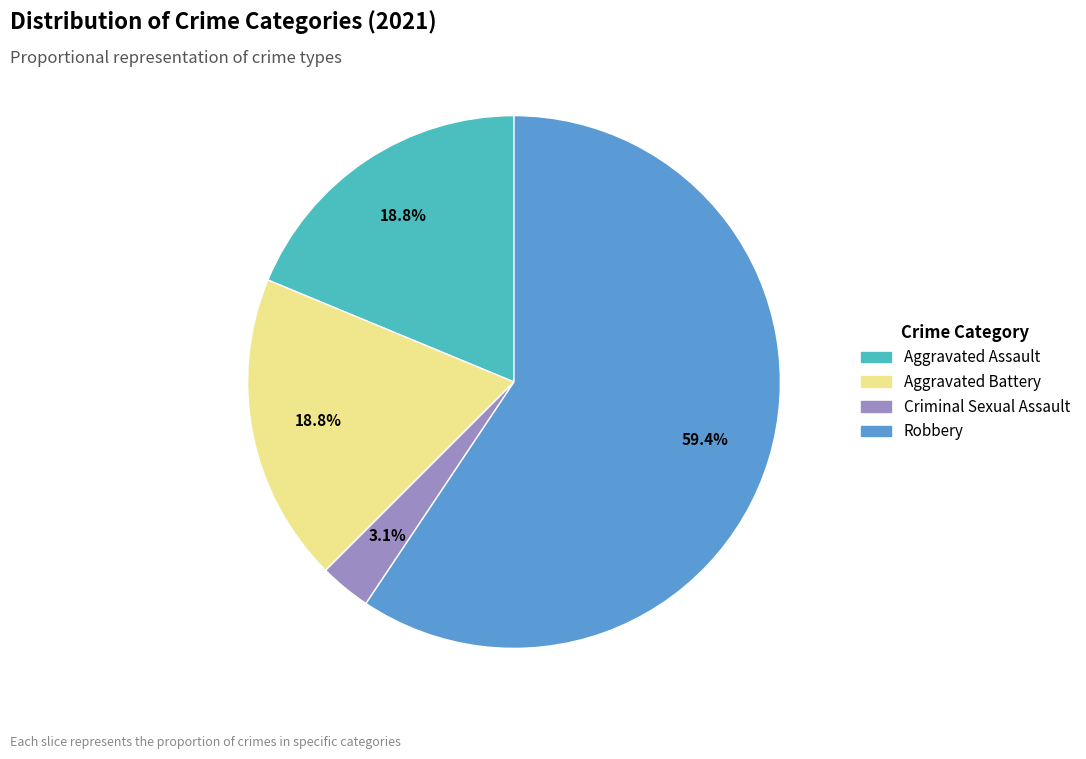

Is there a majority slice in this chart?

Yes